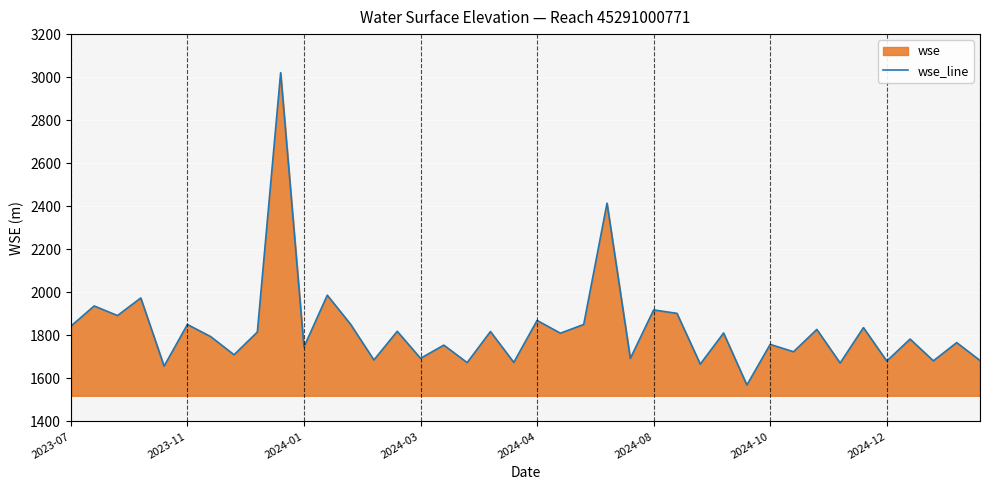

Between 27 and 24, which is larger?

24